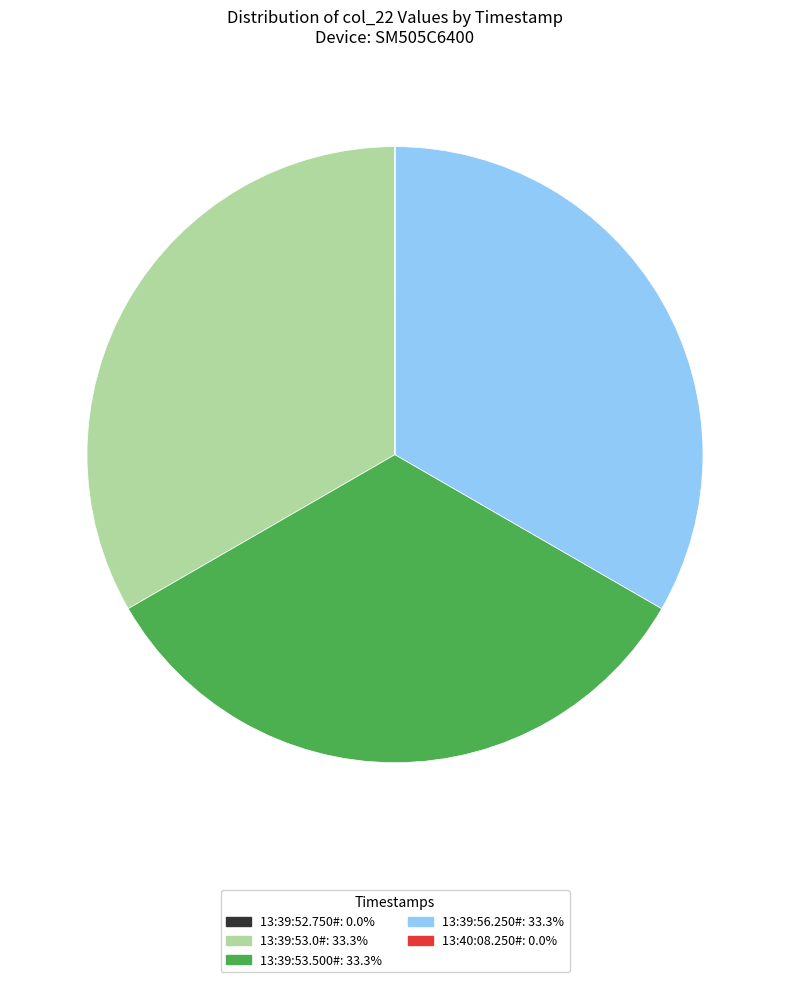

Is there a majority slice in this chart?

No